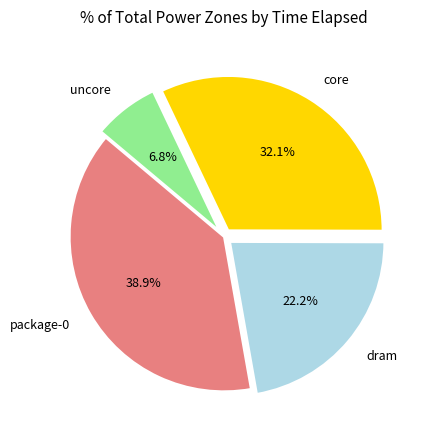

Combined, what portion of the pie is core and uncore?

38.9%